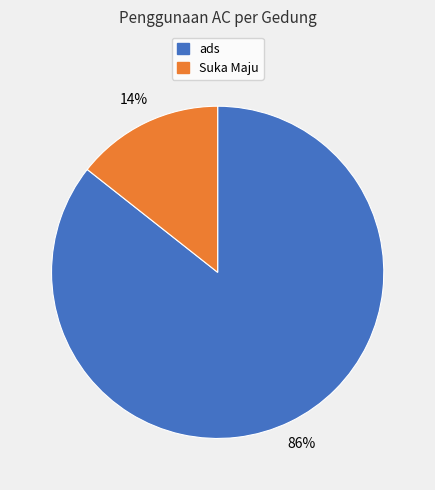

Is it true that Suka Maju is 14% of the pie?

True